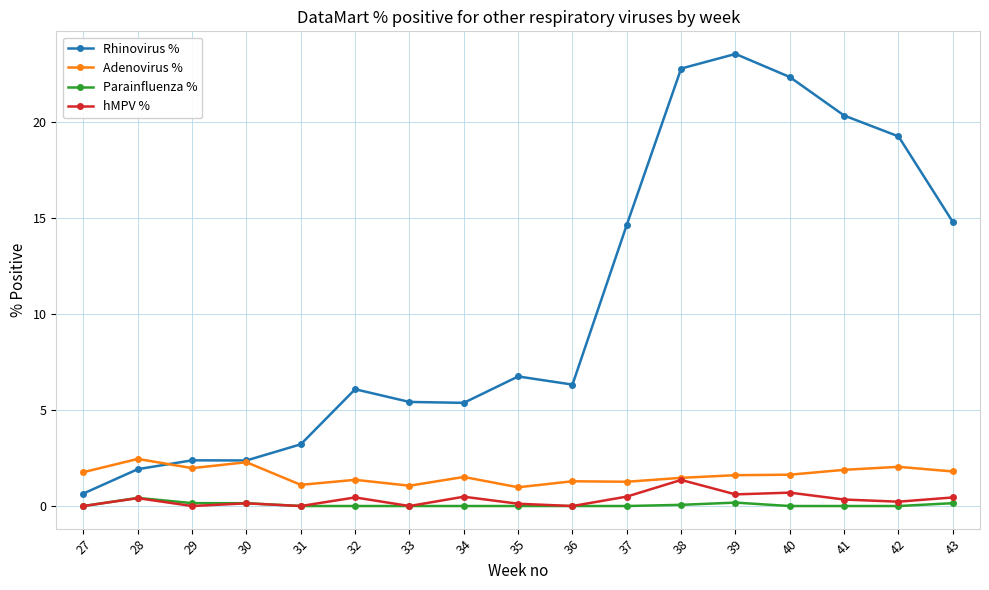

Which series has the widest spread of values?

Rhinovirus %